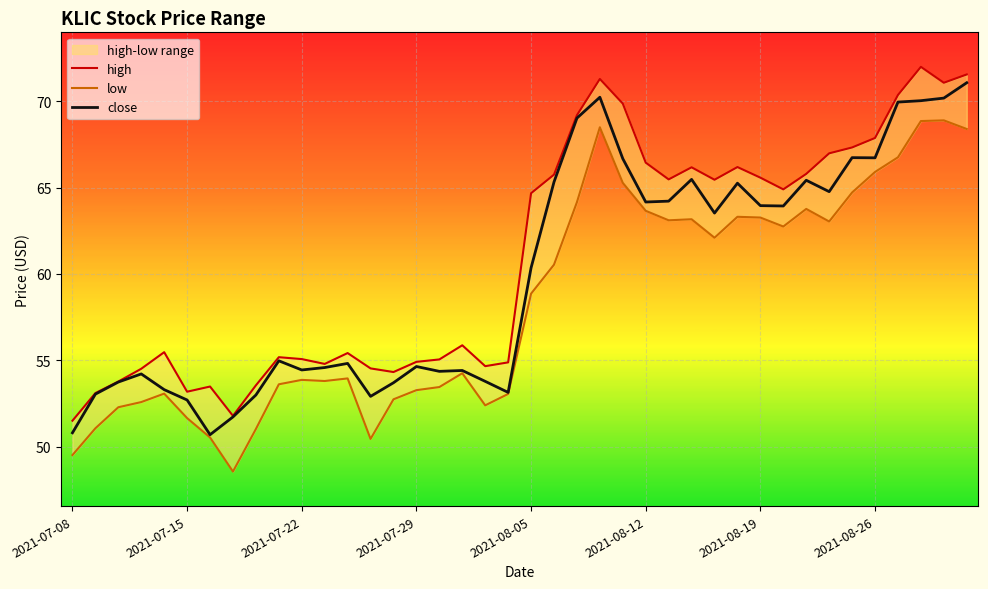

Which has a higher value, 39 or 34?

39